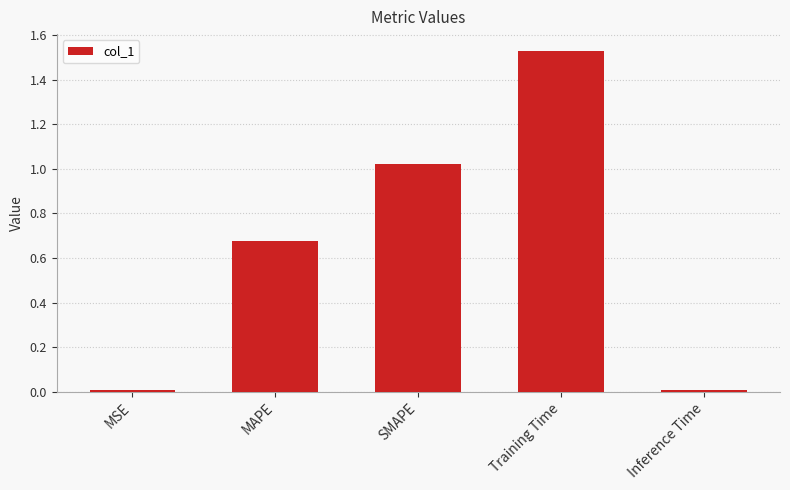

The value at SMAPE is 0.6. True or false?

False